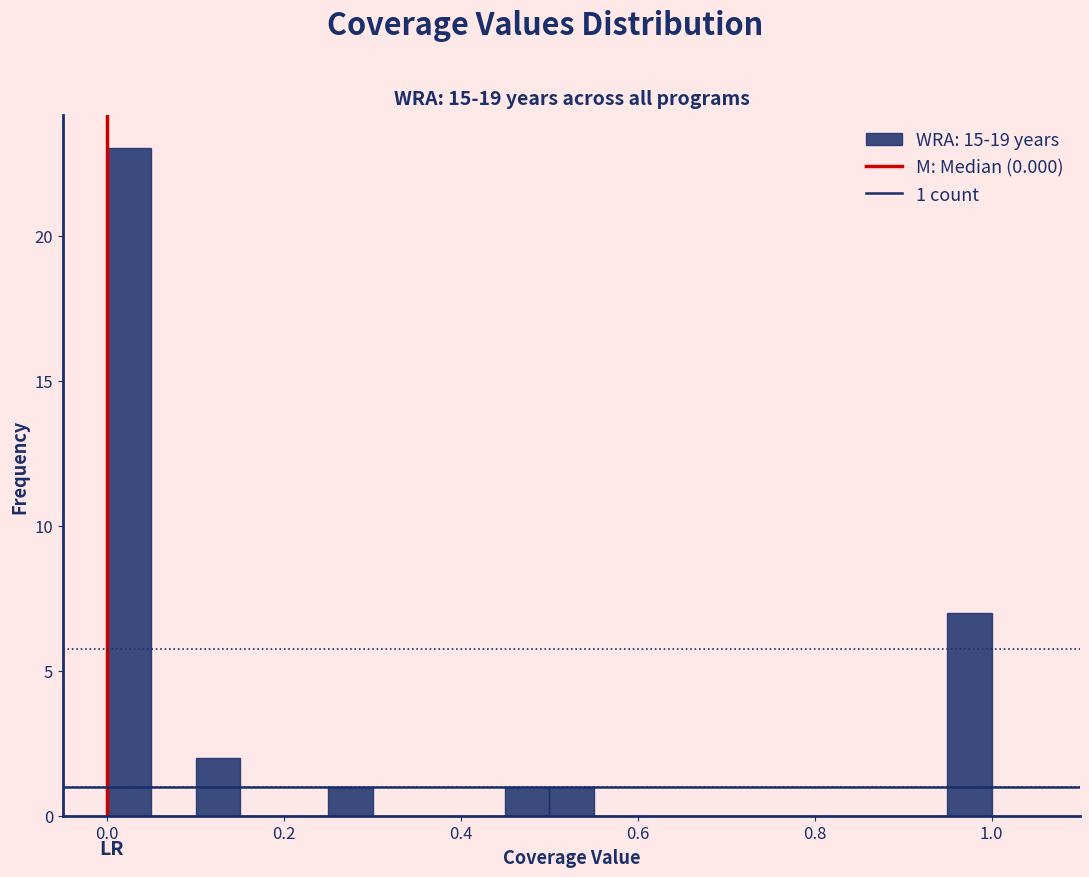

Around what value on the x-axis is the tallest bar? Give the approximate position of its centre, as read against the axis.

0.02